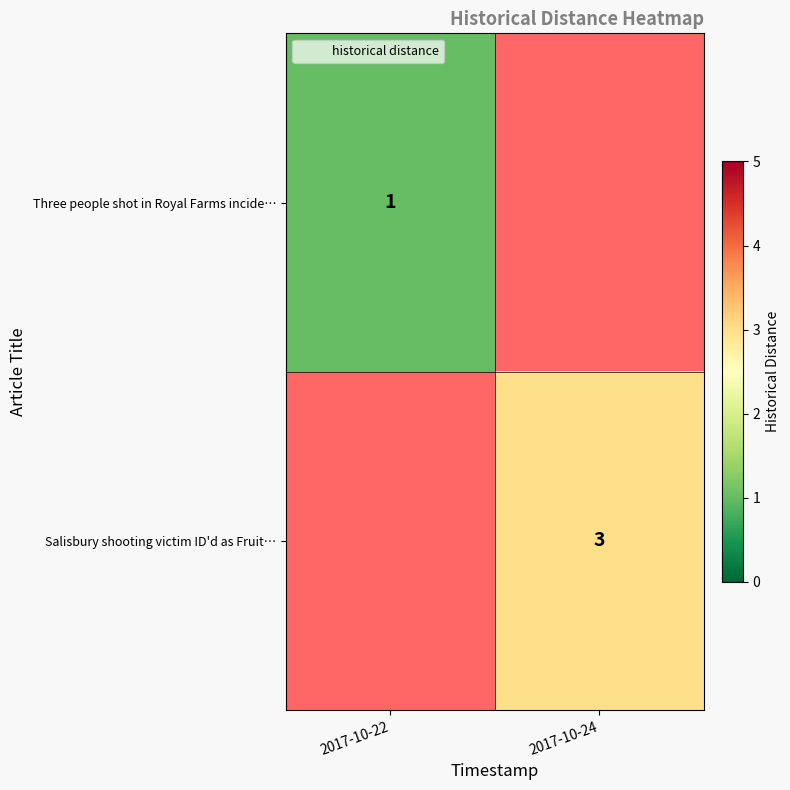

The value of Salisbury shooting victim ID'd as Fruit… at 2017-10-24 is 3. True or false?

True